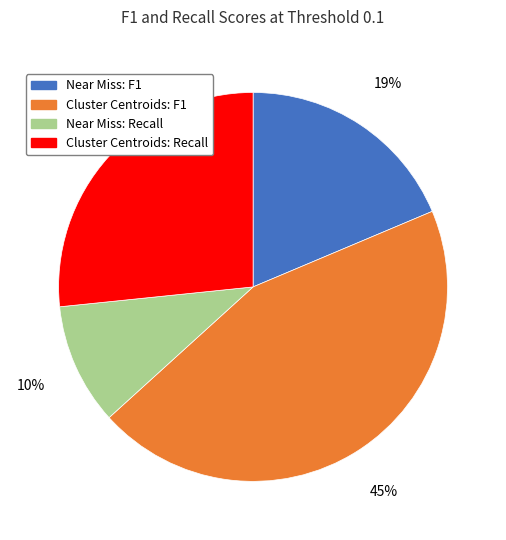

How many slices are in this pie chart?

4